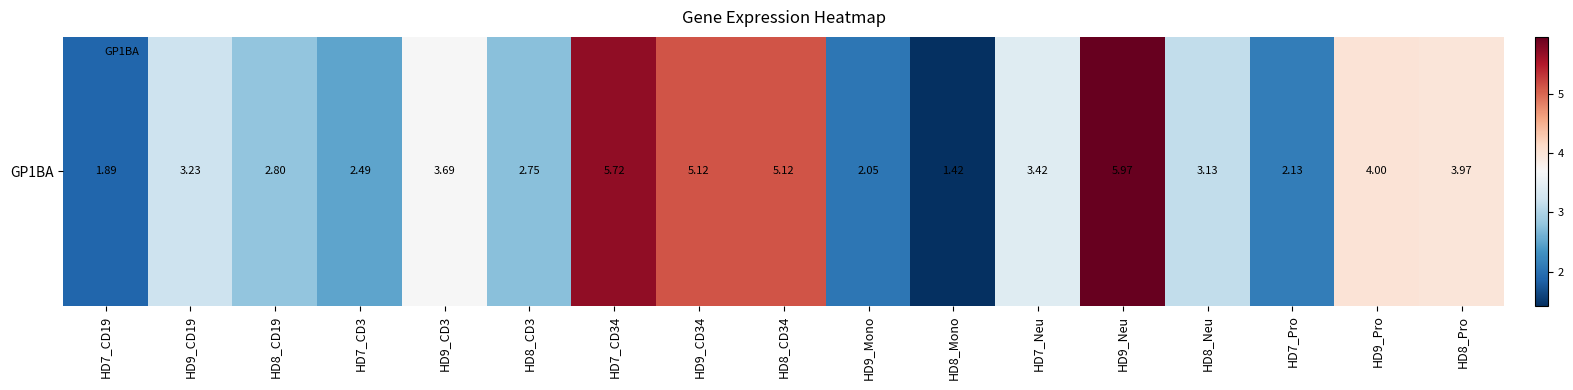

The chart shows a value of 7.9 at HD7_CD34. True or false?

False